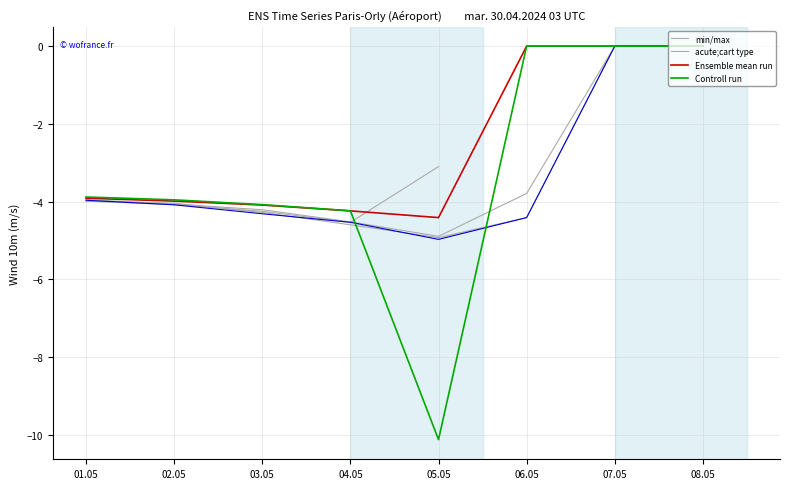

What is the label of the 3rd point from the left?

03.05